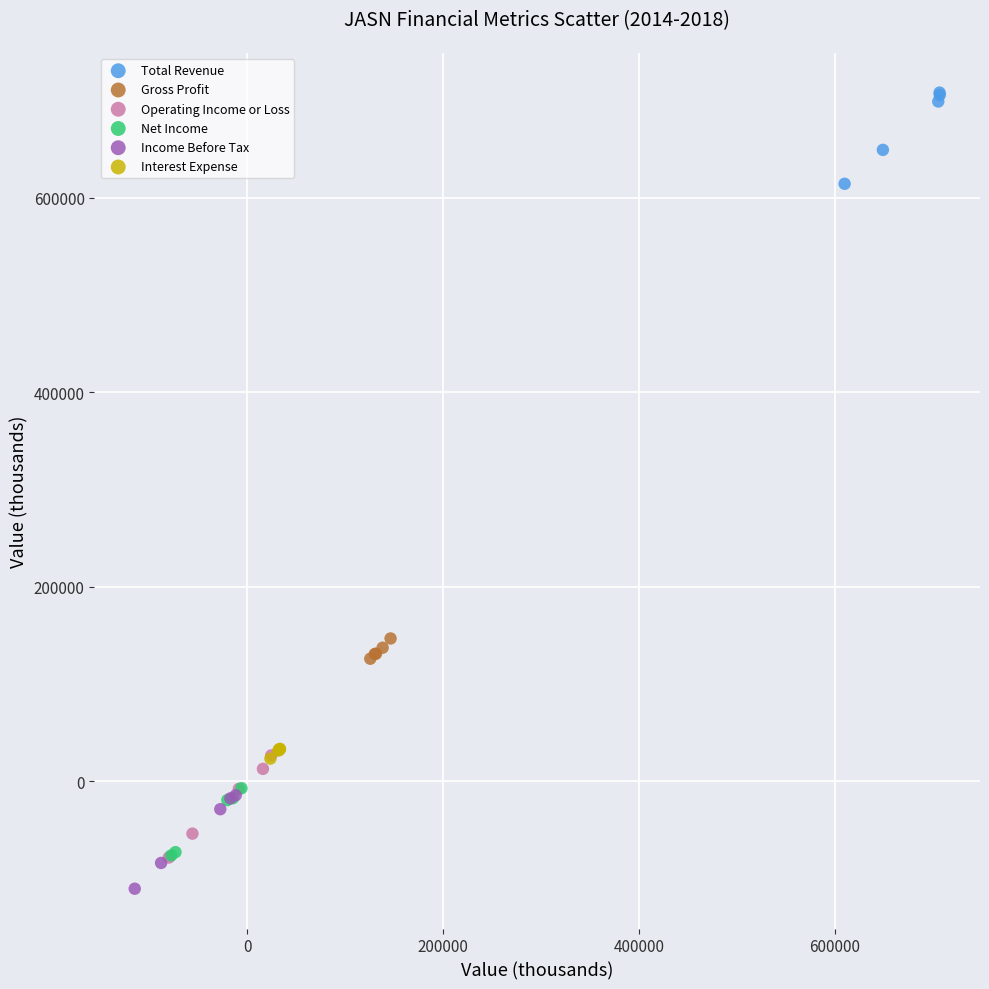

Which series has the largest Y range (max minus min)?

Operating Income or Loss